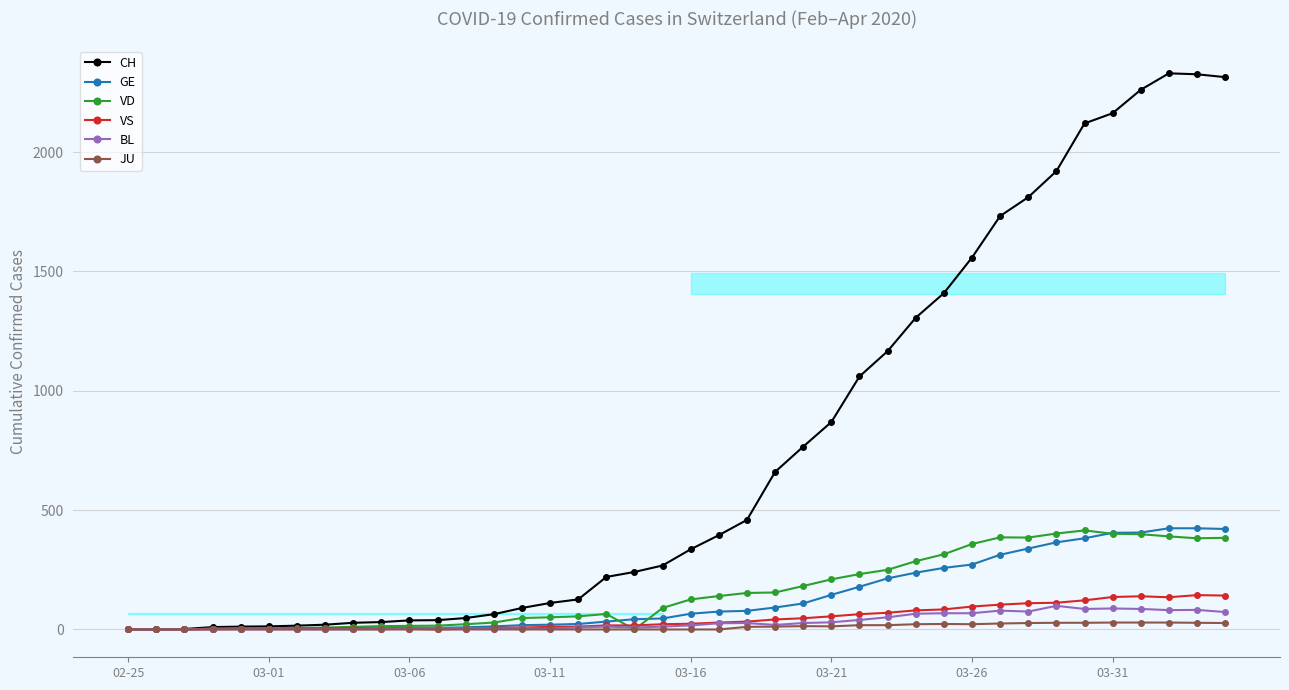

Reading left to right, transcribe all the data shown in this chart.

CH: 0	1	2	10	12	13	16	20	28	31	38	39	48	64	90	111	126	220	241	268	336	395	459	660	766	869	1060	1166	1306	1409	1558	1732	1811	1920	2120	2163	2261	2330	2326	2314
GE: 0	1	1	2	3	3	3	4	4	5	7	7	9	13	18	20	23	33	43	46	66	75	78	92	109	145	179	214	238	258	272	313	339	365	382	405	406	424	424	421
VD: 0	0	0	4	4	4	6	8	11	14	15	16	22	29	48	51	55	65	0	90	126	140	153	155	182	210	232	250	286	315	358	386	385	402	415	401	399	390	382	384
VS: 0	0	0	3	3	4	4	5	6	3	3	0	3	7	8	11	12	17	17	22	24	29	33	42	47	55	64	70	80	84	96	104	110	112	122	136	139	135	144	142
BL: 0	0	0	0	1	1	1	1	1	1	4	4	4	4	5	3	9	12	8	12	17	26	27	19	27	30	40	51	66	68	68	79	75	99	86	88	86	81	82	73
JU: 0	0	0	0	0	0	0	0	0	0	0	0	0	0	0	0	0	0	0	0	0	0	11	12	14	13	18	18	22	23	22	25	27	28	28	29	29	29	28	27